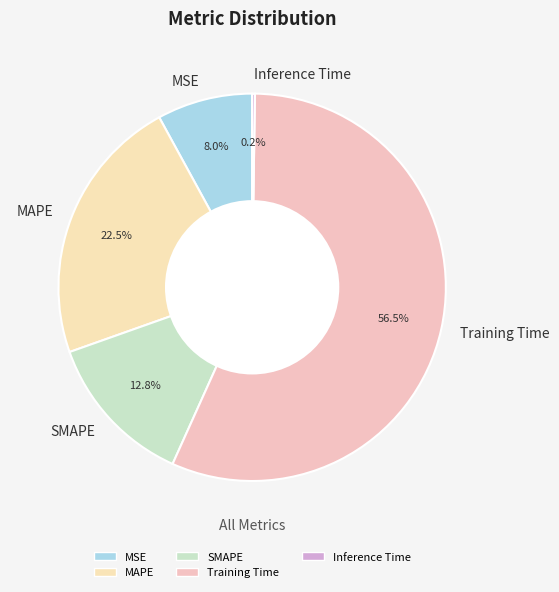

How much of the chart is everything except SMAPE?

87.2%